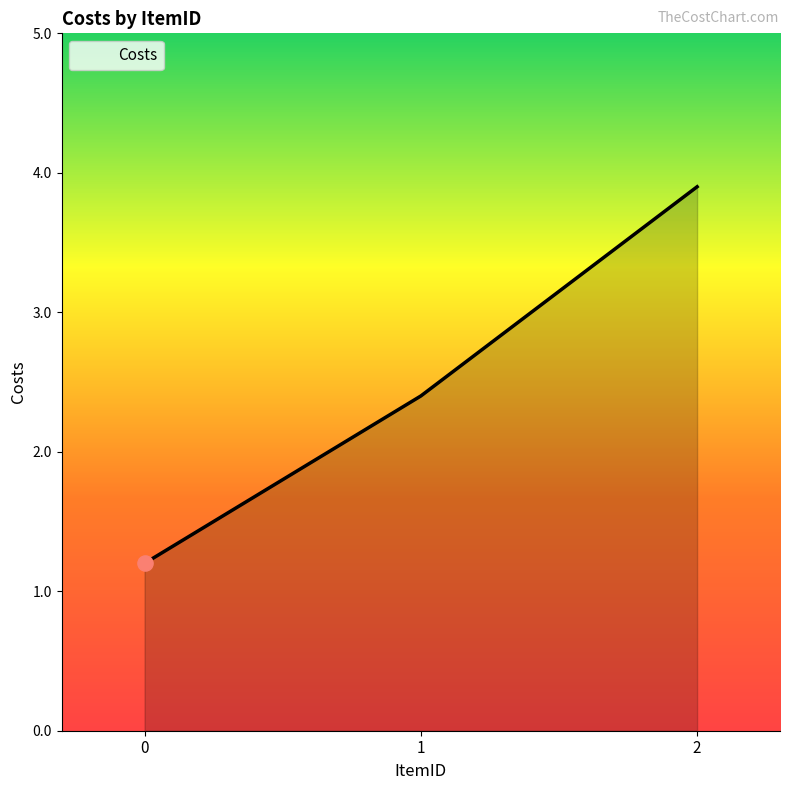

Which has a higher value, 0 or 1?

1